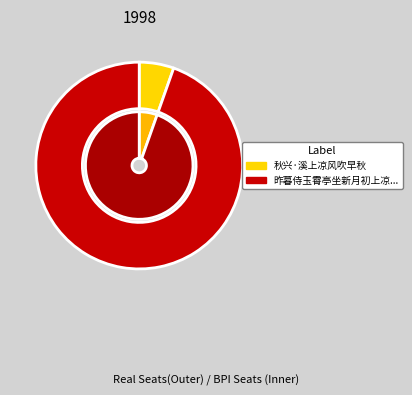

To the nearest percent, what percentage of the pie is 秋兴·溪上凉风吹早秋?

5%